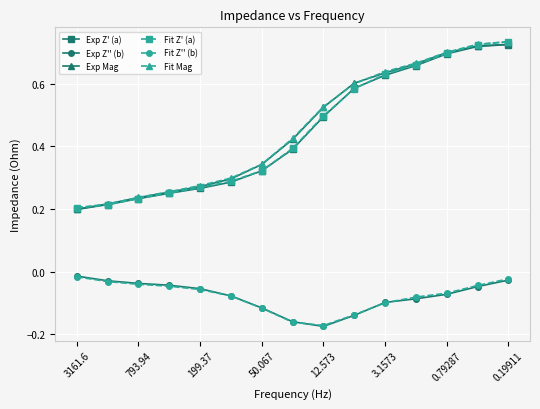

How many Exp Mag values are between 0 and 1?

15